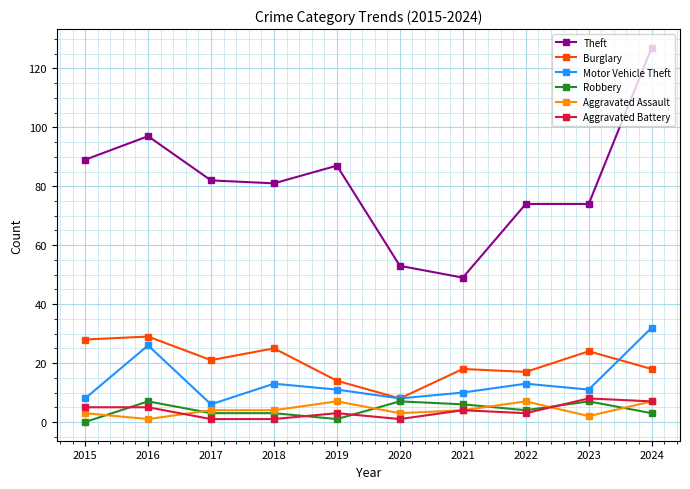

At which category does the chart reach its peak across all series?

2024